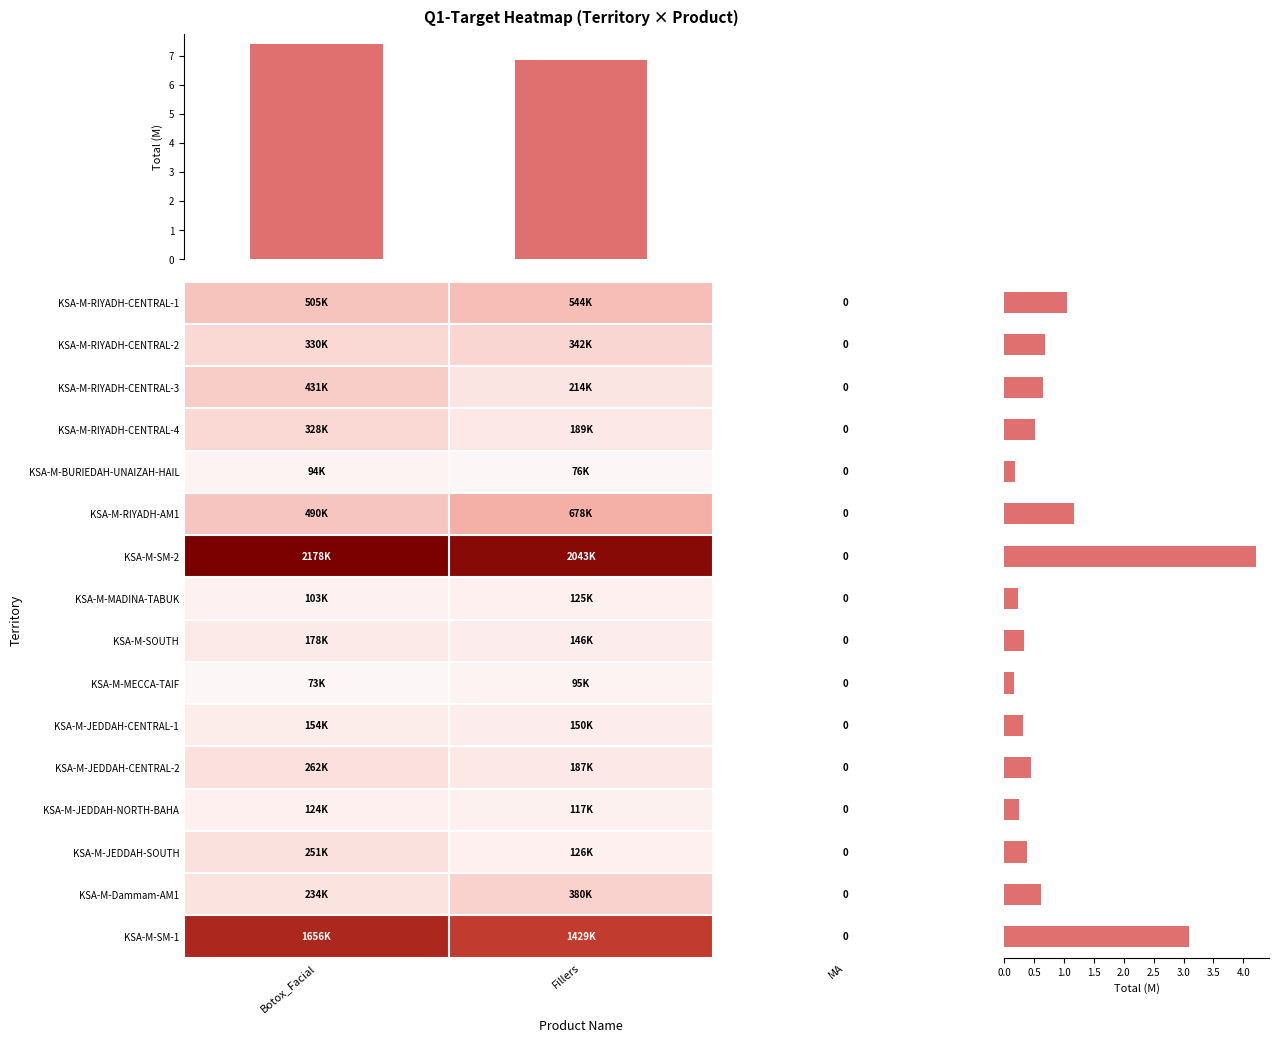

What is the average value of the KSA-M-JEDDAH-CENTRAL-1 series?

101395